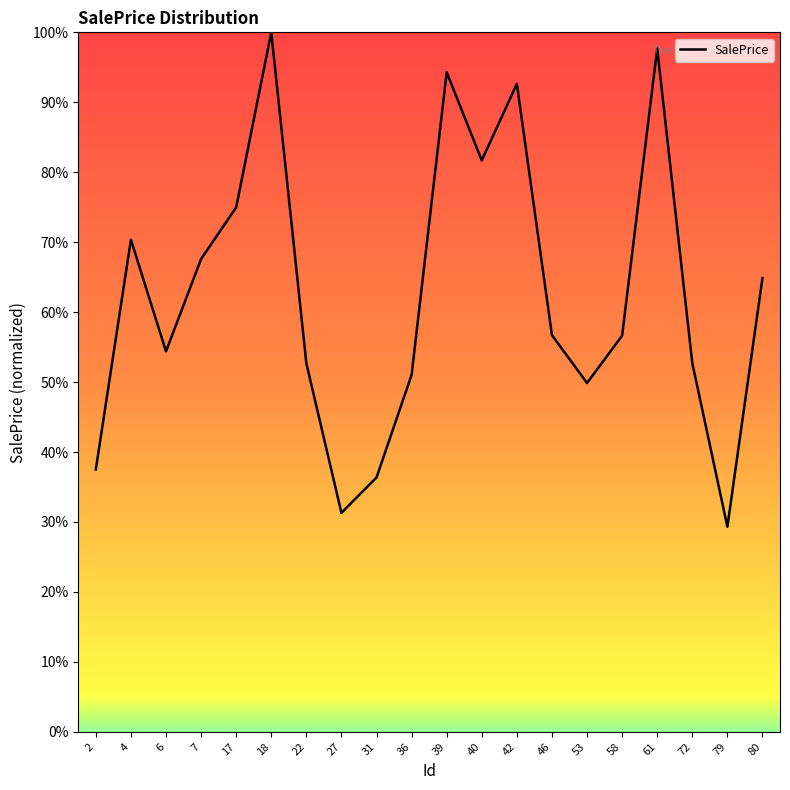

Where is the first local maximum?

4